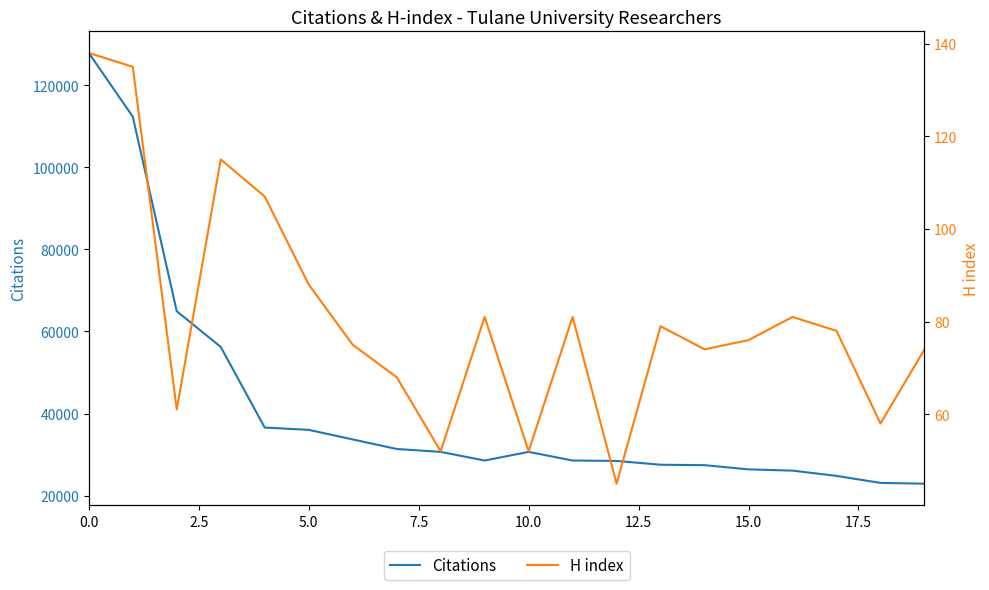

What position from the right is 11?

9